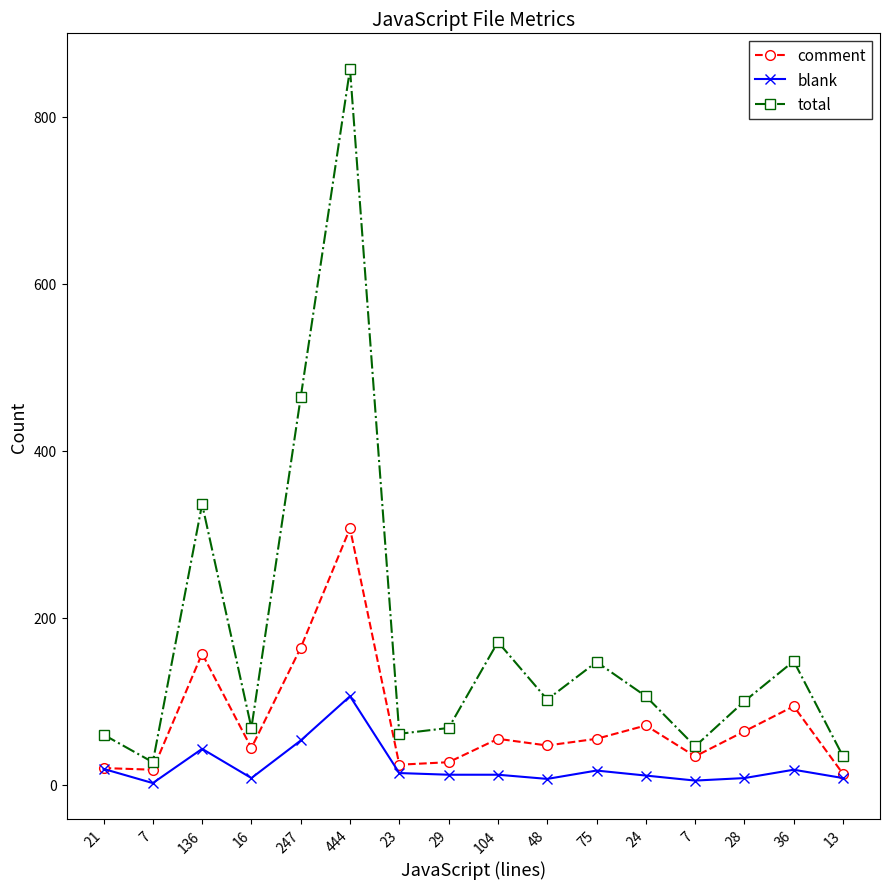

What is the sum of all total values?

2795